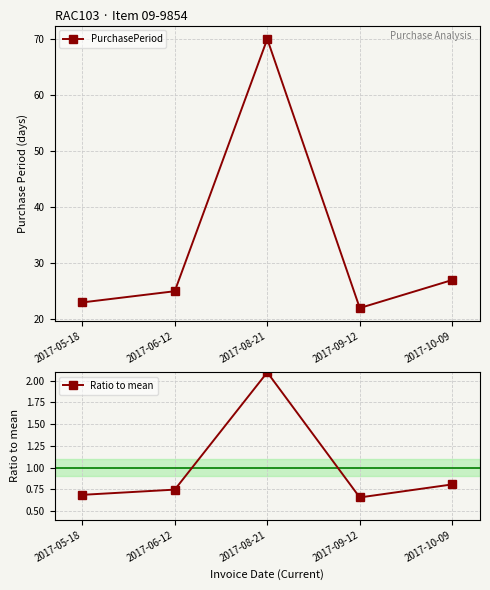

Is this an area chart (filled region under the line)?

No